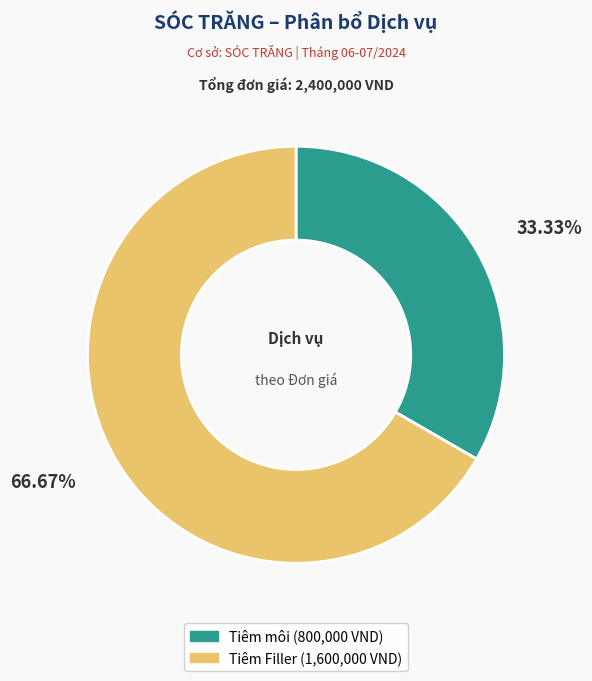

To the nearest percent, what is the average slice percentage?

50%